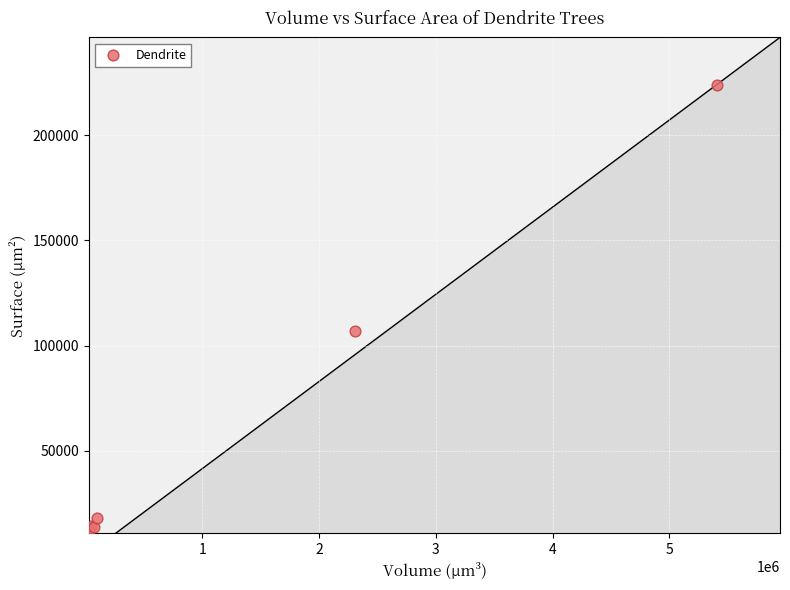

What Y value in the scatter plot is closest to 117945?

106962.9